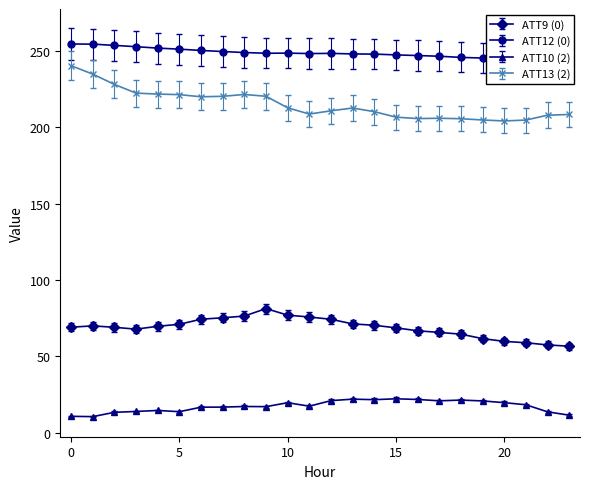

True or false: ATT10 and ATT12 cross at least once.

False